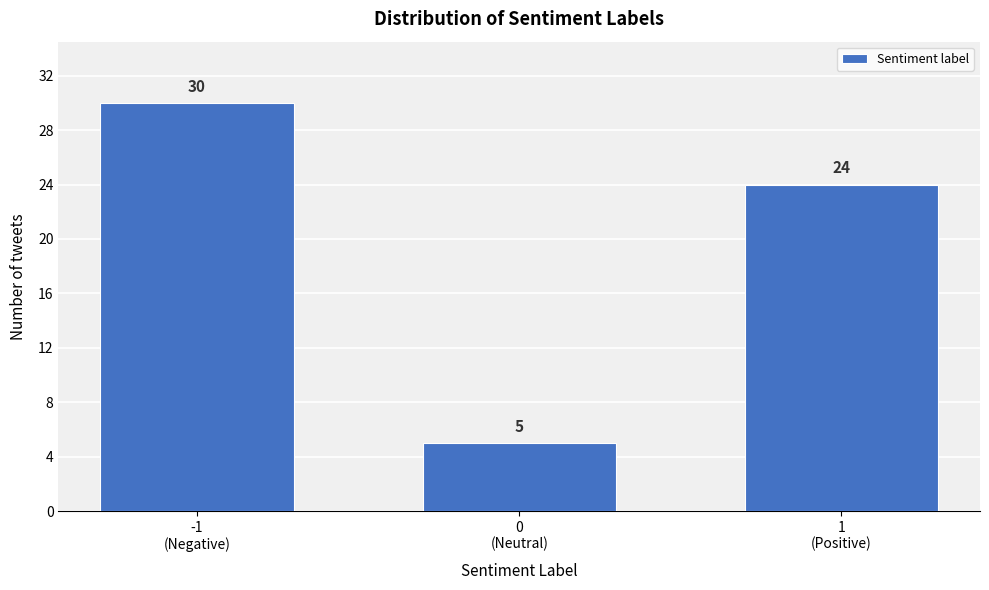

Reading left to right, list all the values displayed in this chart.

30	5	24